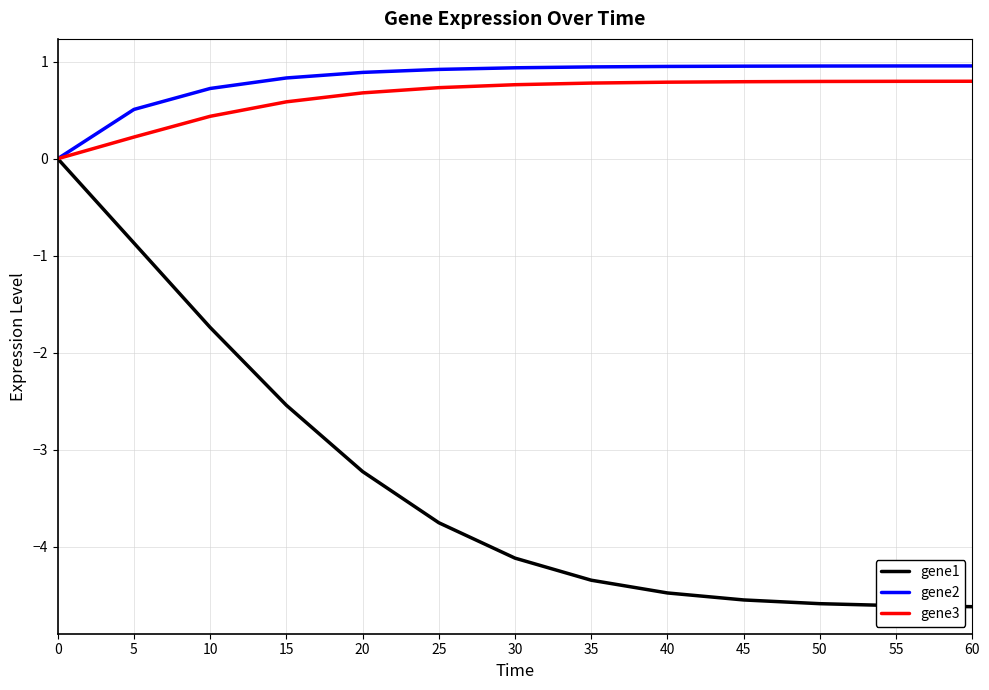

How many gene3 values are between 0 and 1?

13